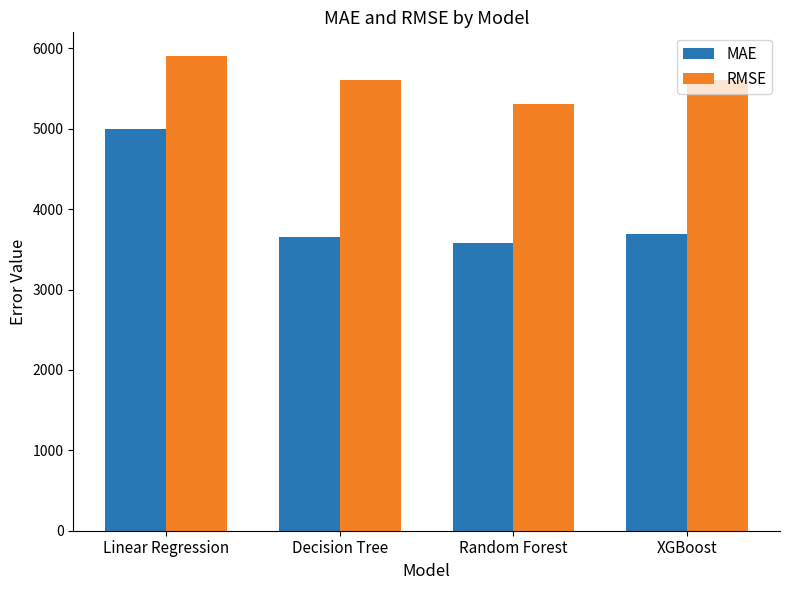

How many values in the MAE series exceed 3689?

2